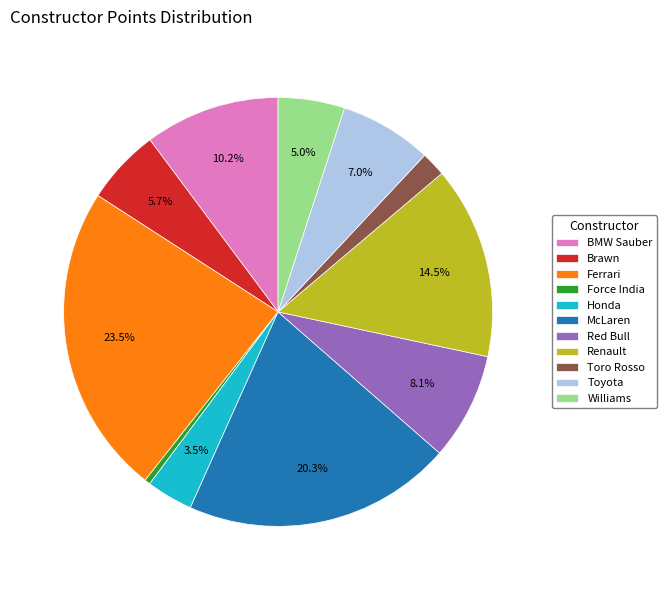

Does any single category account for the majority?

No